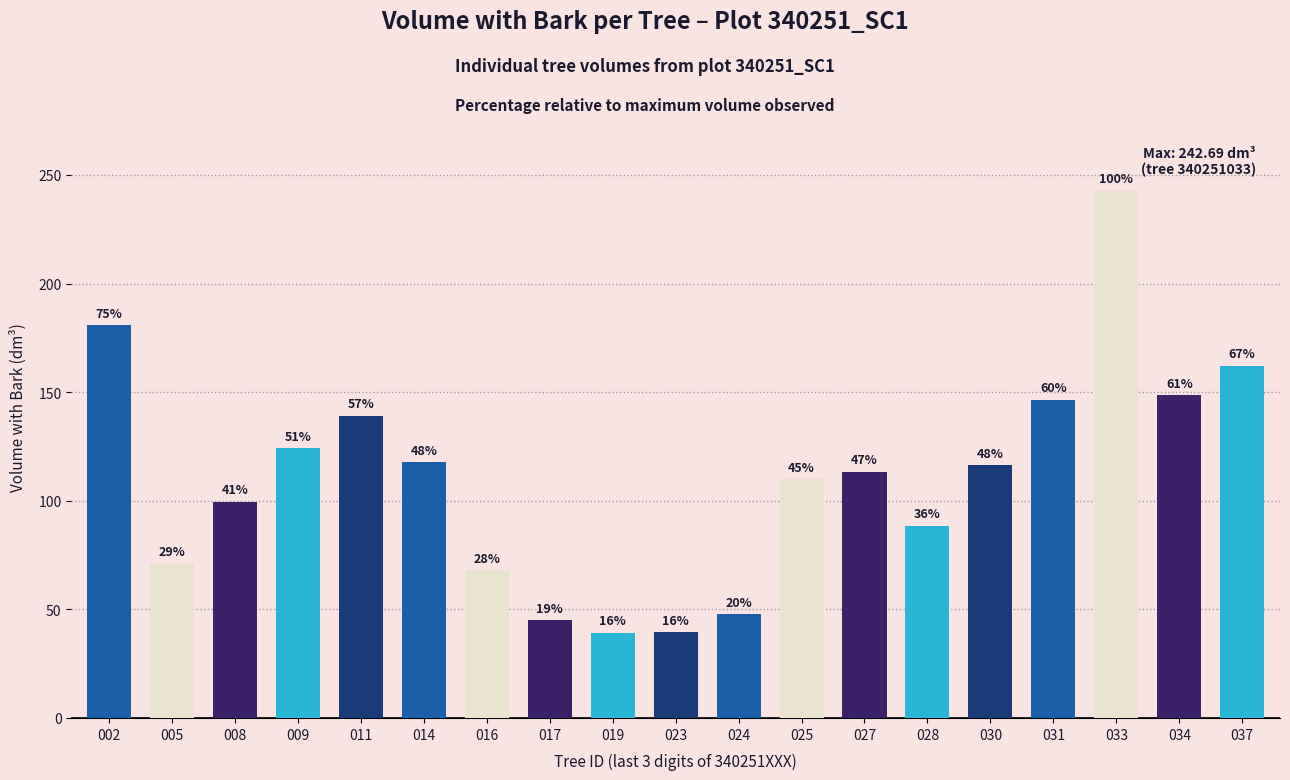

Reading left to right, list all the values displayed in this chart.

002=180.9	005=71.0	008=99.6	009=124.2	011=139.2	014=117.6	016=68.0	017=45.0	019=39.1	023=39.4	024=47.9	025=110.0	027=113.4	028=88.6	030=116.5	031=146.6	033=242.7	034=148.6	037=162.3